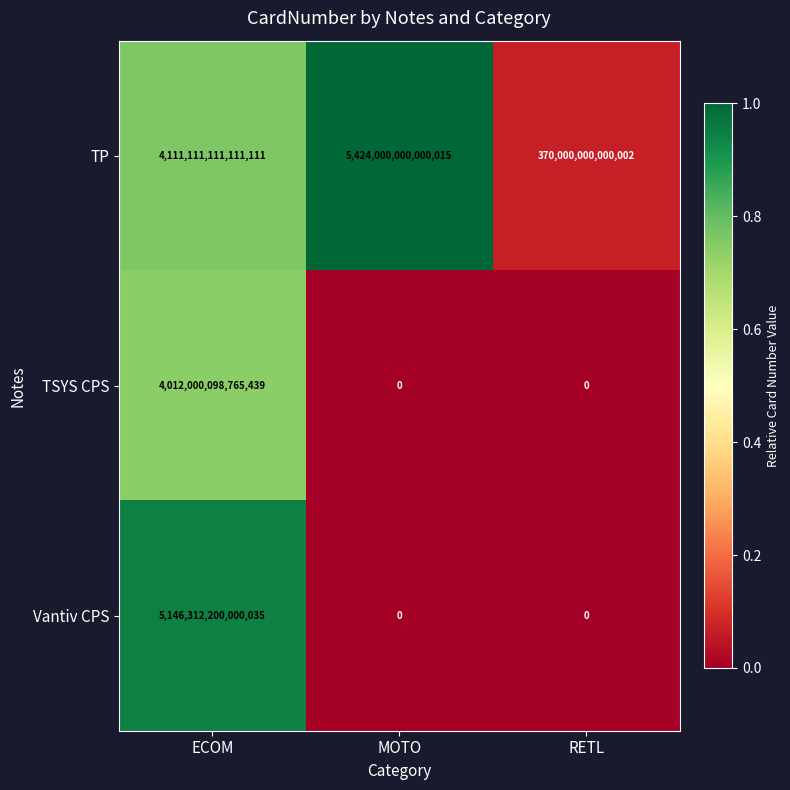

Which category has the highest value in the TP series?

MOTO